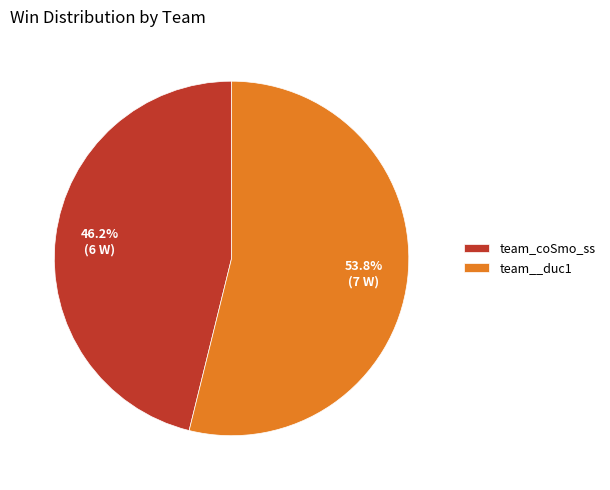

Is there a majority slice in this chart?

Yes